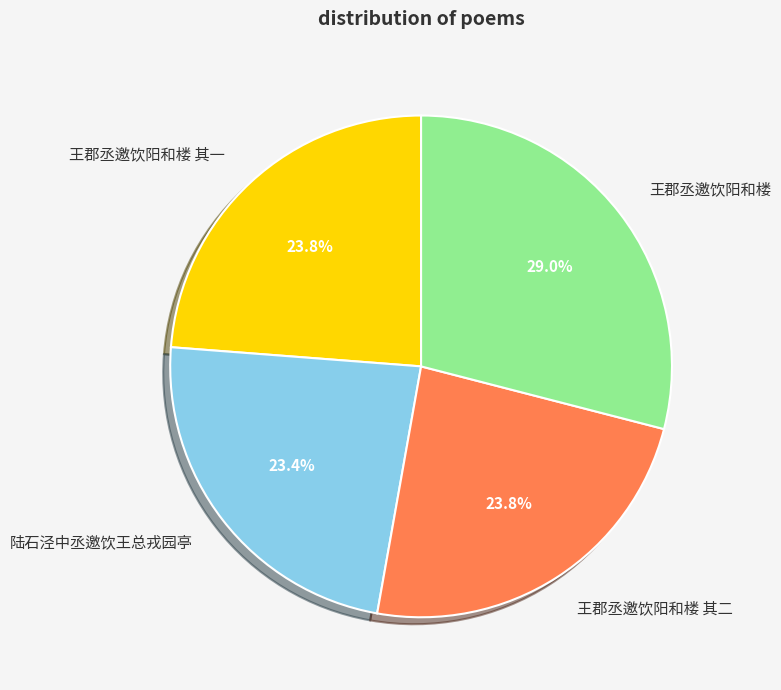

Approximately how many times larger is the value at 王郡丞邀饮阳和楼 compared to 陆石泾中丞邀饮王总戎园亭?

1.2